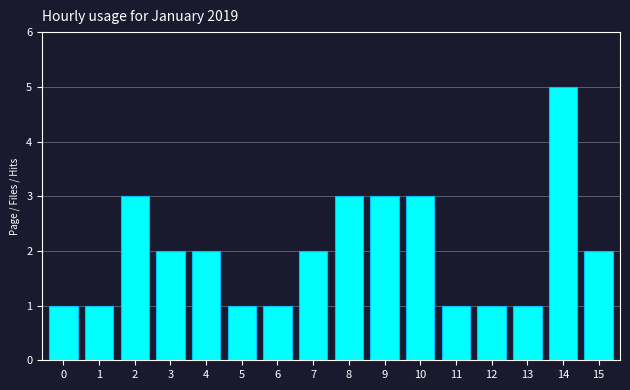

Reading right to left, what are all the values shown in this chart?

15=2	14=5	13=1	12=1	11=1	10=3	9=3	8=3	7=2	6=1	5=1	4=2	3=2	2=3	1=1	0=1